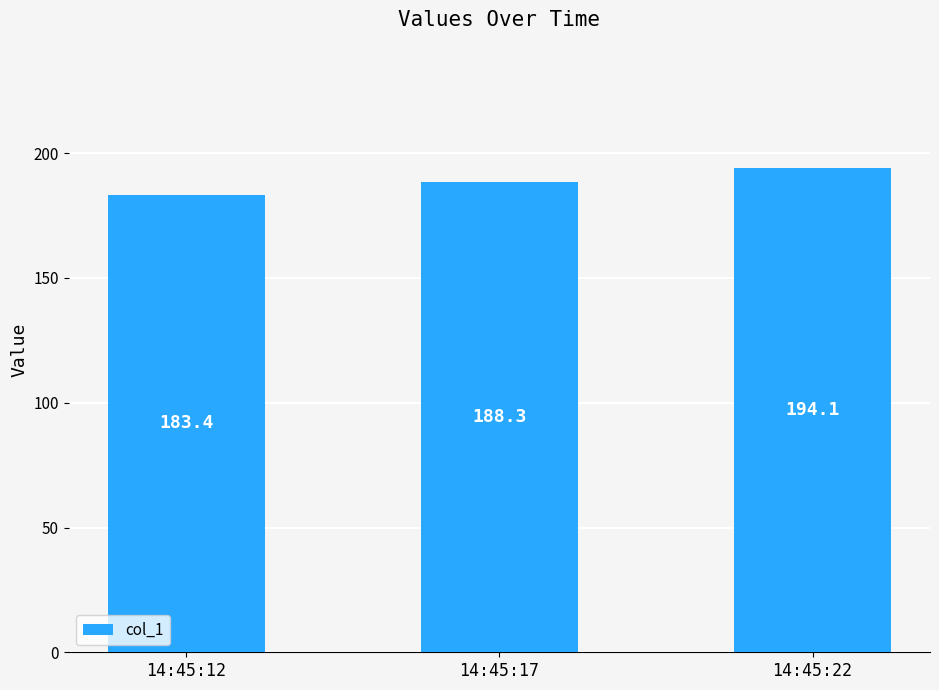

What is the value of the 1st bar from the left?

183.4